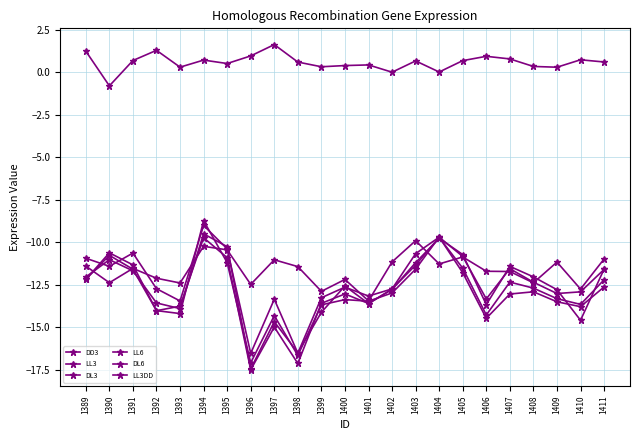

Read the LL3 value at 1393.

-13.5